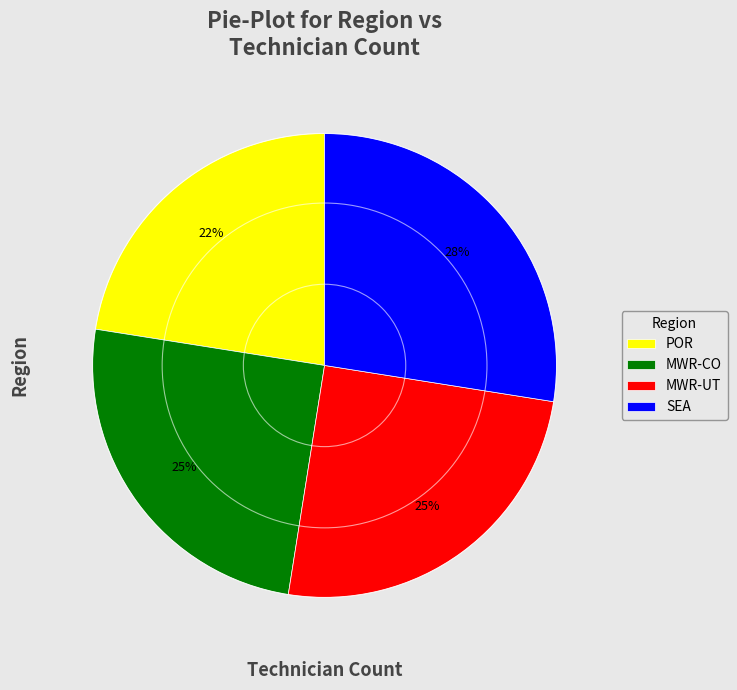

Which slice is the largest?

SEA